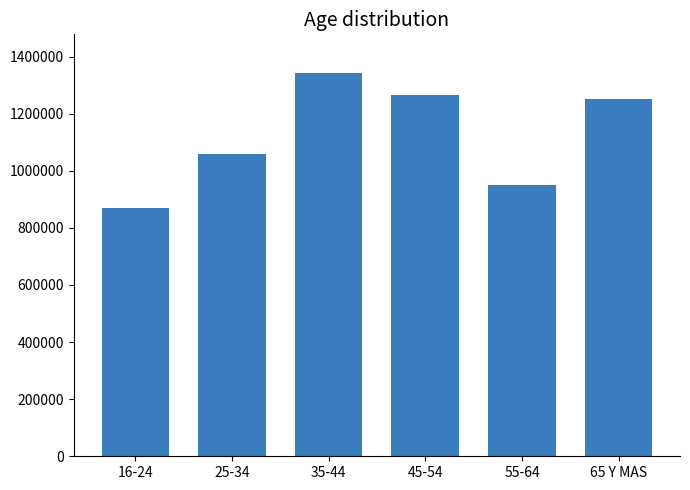

Reading left to right, what are all the values shown in this chart?

869049	1059447	1343605	1265255	948982	1252285